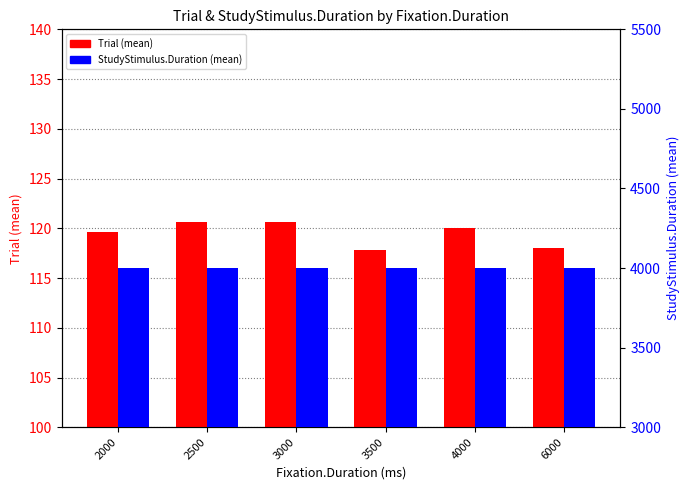

Count the number of categories in the chart.

6